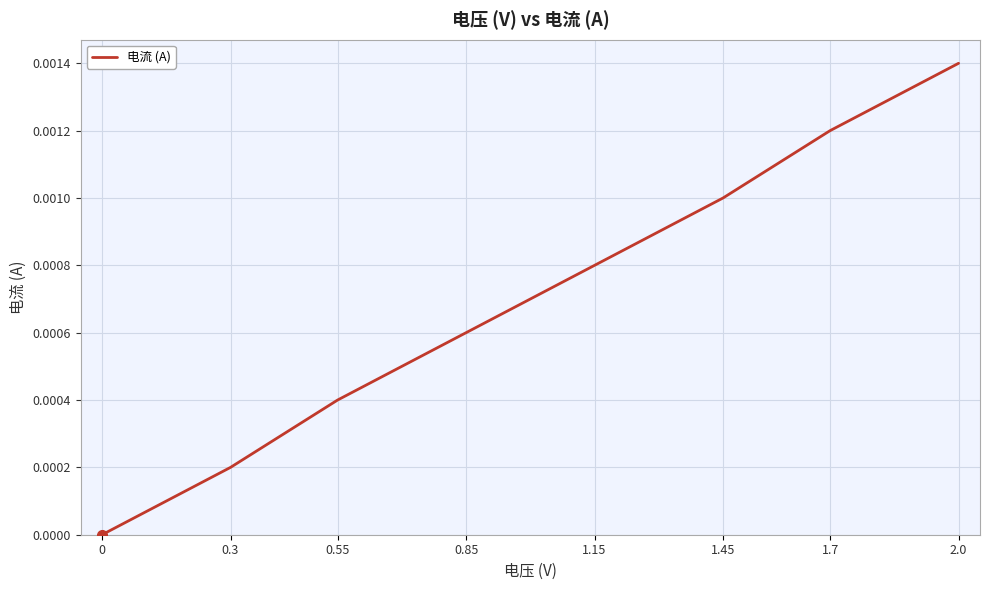

What position from the left is 1.45?

6